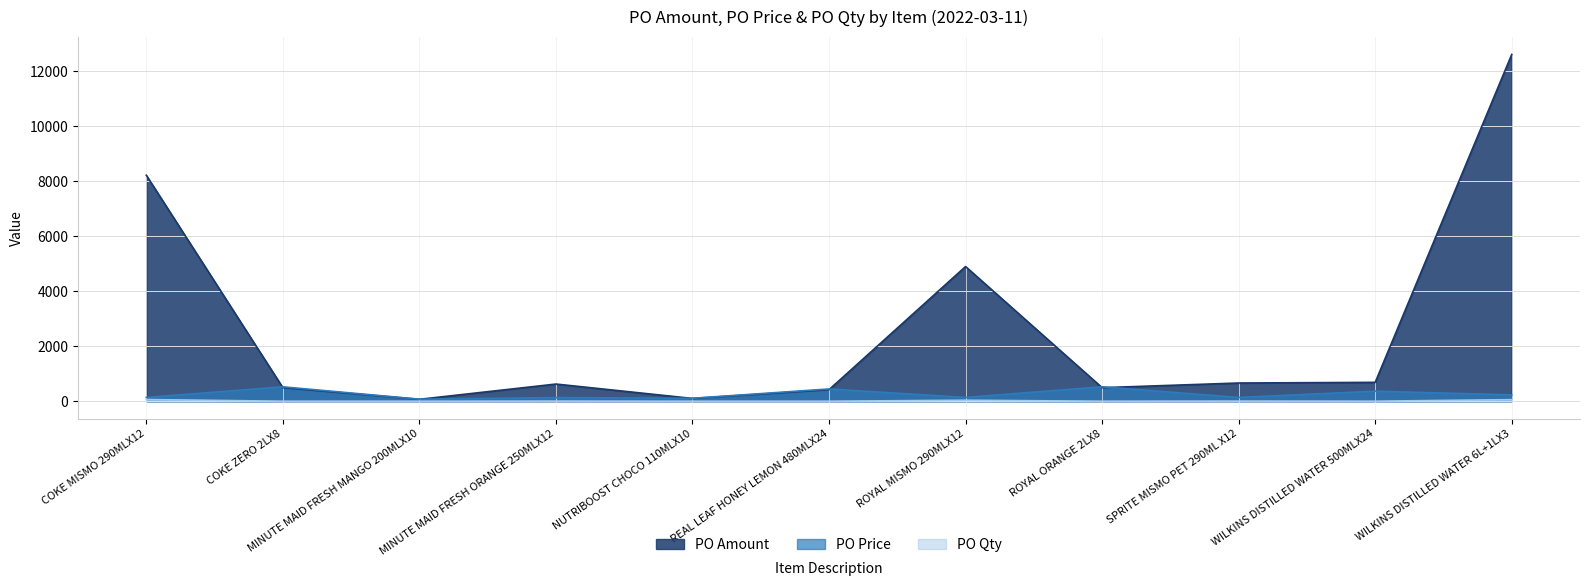

What position from the right is REAL LEAF HONEY LEMON 480MLX24?

6